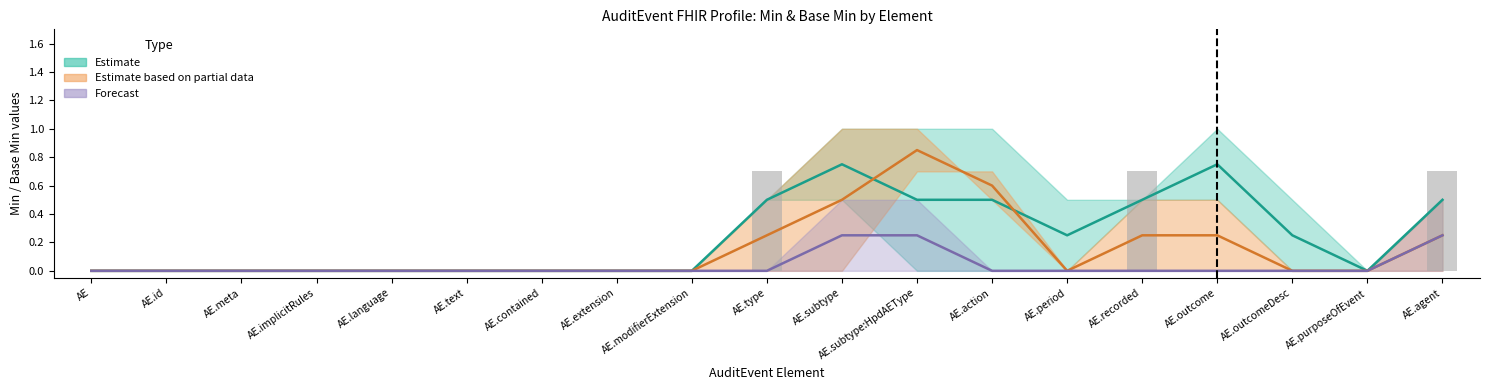

Which series changed the most between AuditEvent.language and AuditEvent.outcomeDesc?

Estimate